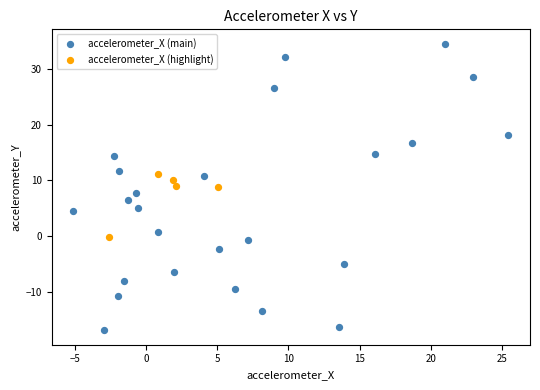

Which series reaches the maximum Y coordinate?

accelerometer_X (main)